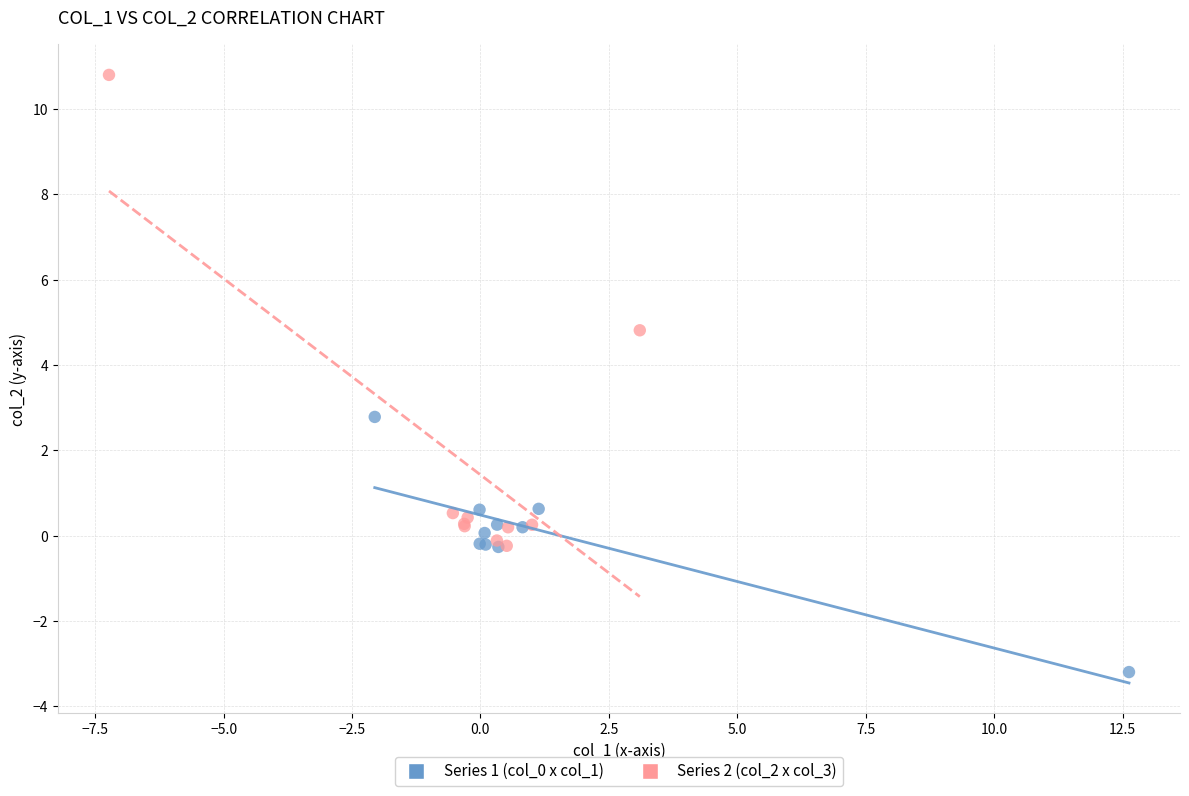

Which series contains the highest Y value?

Series 2 (col_2 x col_3)